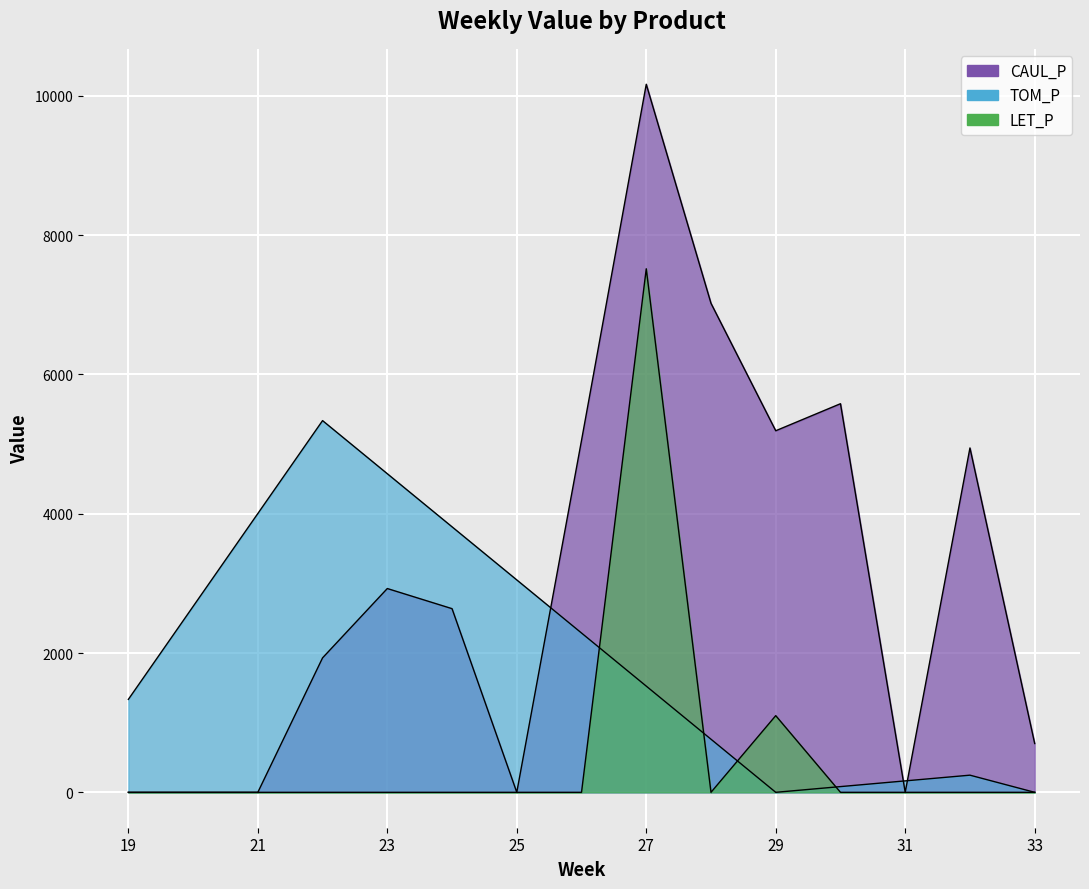

True or false: LET_P and CAUL_P cross at least once.

True